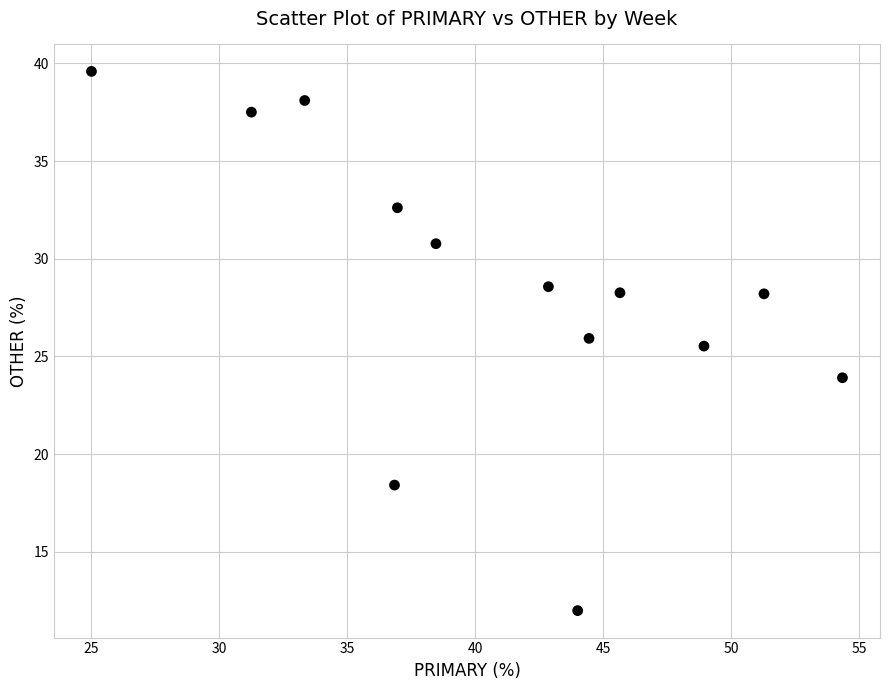

What is the range of Y values (max minus min)?

27.6